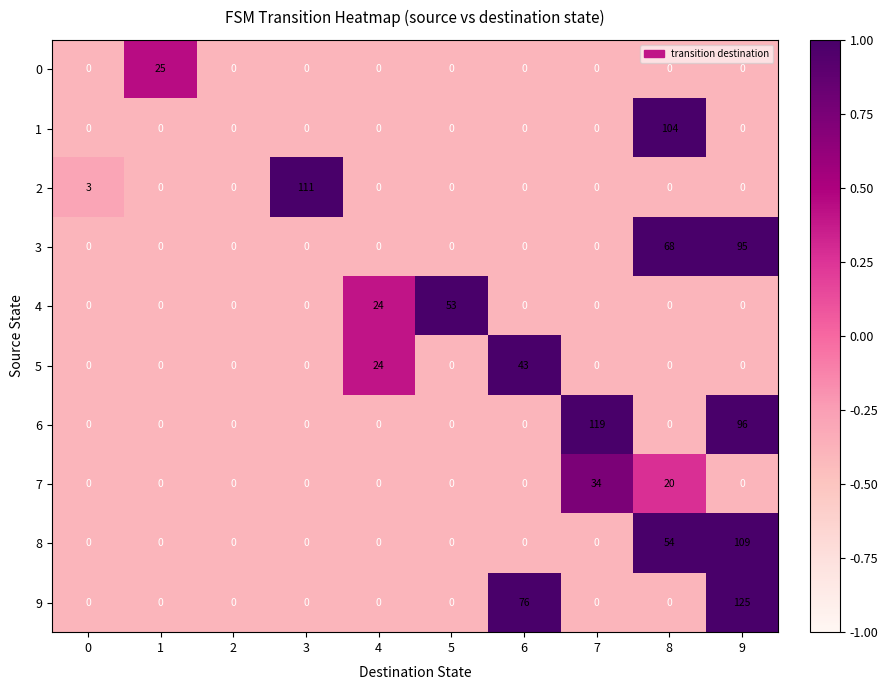

What is the difference between the highest and lowest values at 5?

53